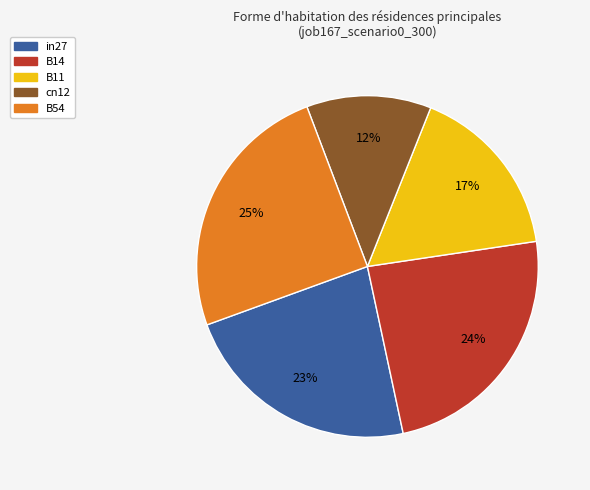

How many slices are in this pie chart?

5